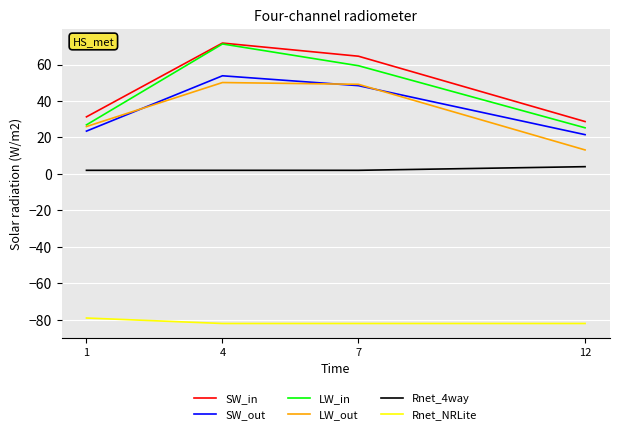

What is the difference between the maximum and second lowest values in the LW_in series?

44.4